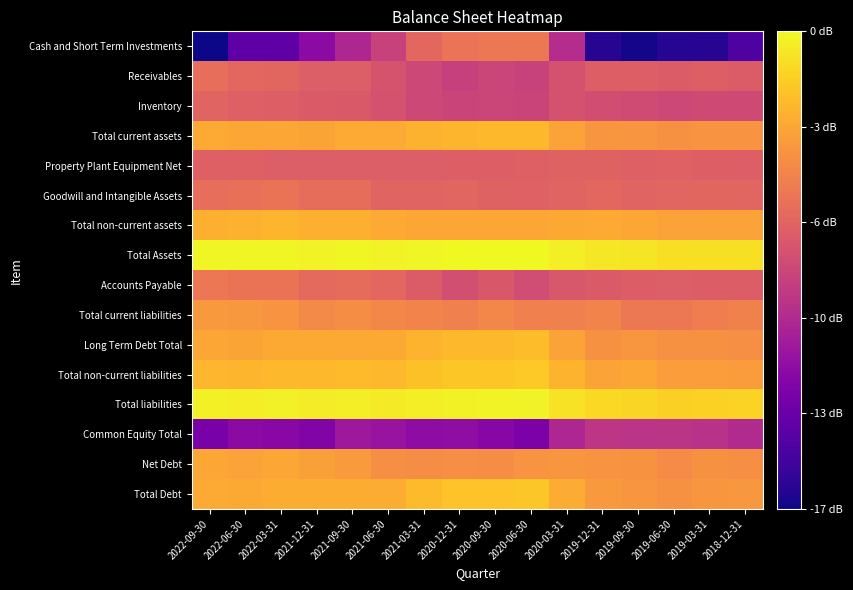

Rank the series at 2019-06-30 from lowest to highest value.

Cash and Short Term Investments, Common Equity Total, Inventory, Receivables, Accounts Payable, Property Plant Equipment Net, Goodwill and Intangible Assets, Total current liabilities, Net Debt, Long Term Debt Total, Total current assets, Total Debt, Total non-current liabilities, Total non-current assets, Total liabilities, Total Assets